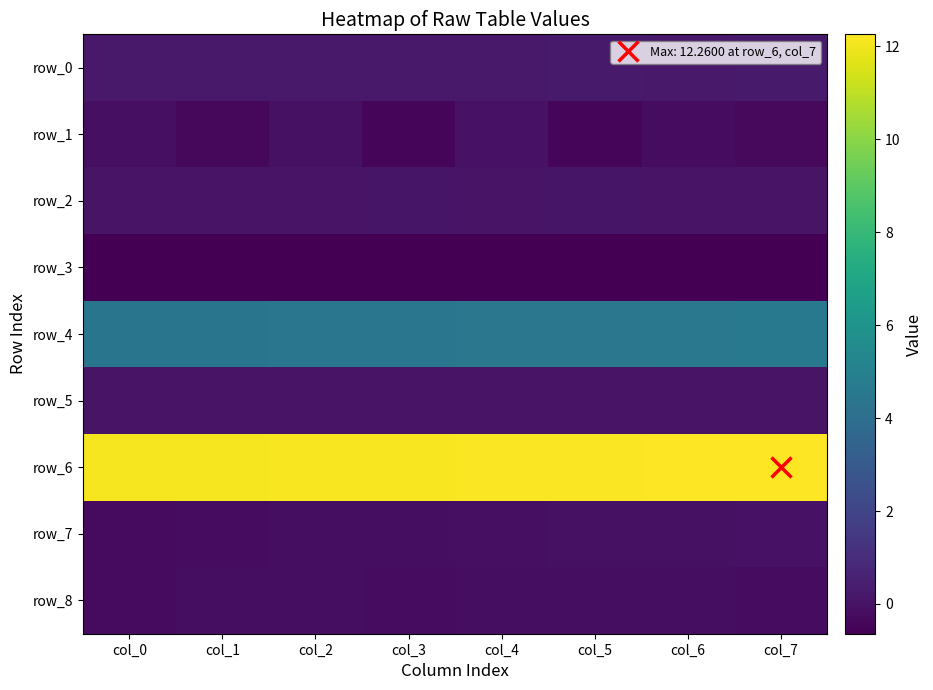

The value of row_4 at col_7 is 4.6. True or false?

True